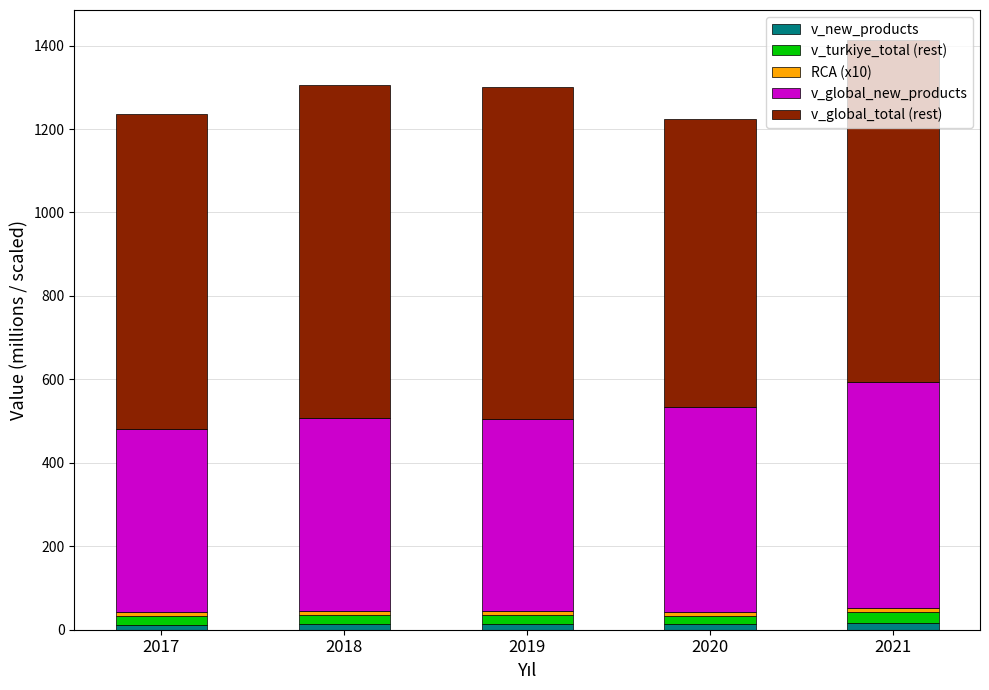

What is the average value of the v_new_products series?

13.5